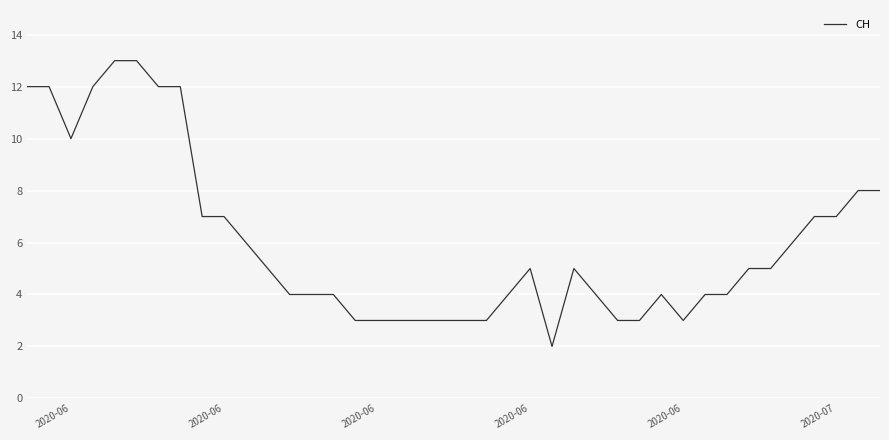

What is the maximum value shown in the chart?

13